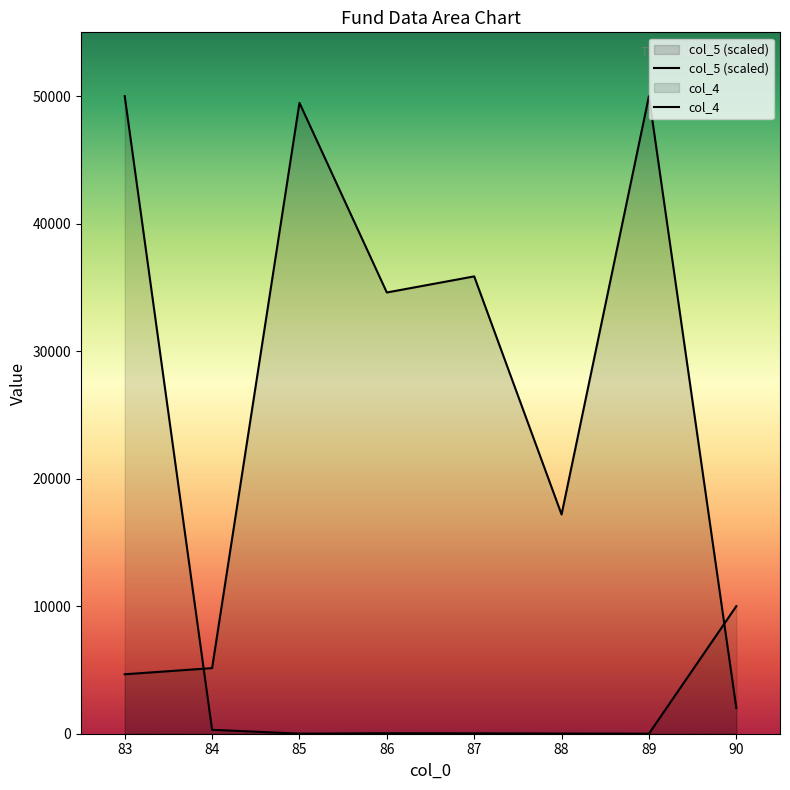

Which label corresponds to the largest value in the chart?

89